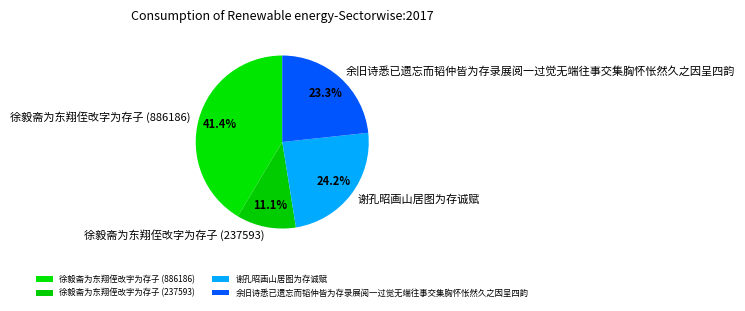

What percentage is the 徐毅斋为东翔侄改字为存子 (886186) slice, to the nearest percent?

41%